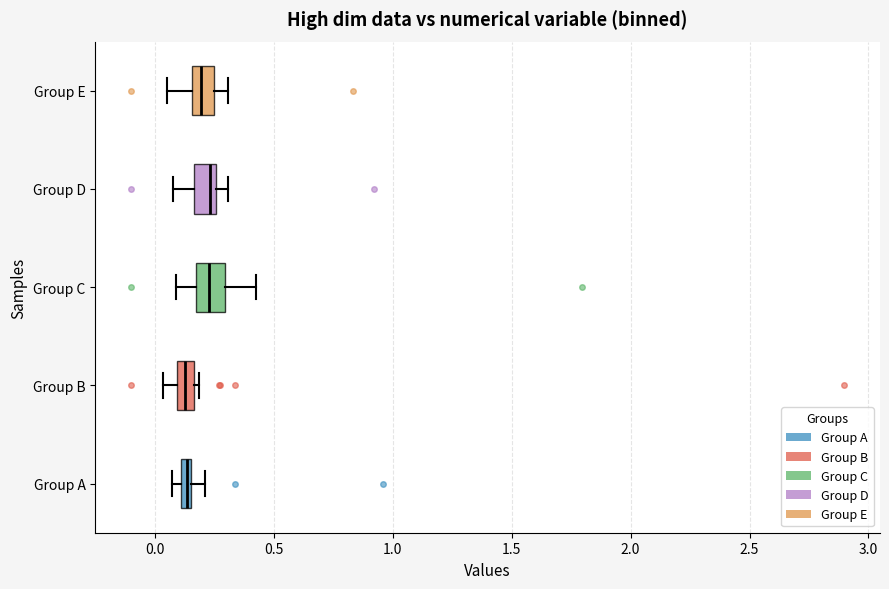

Where is the left edge of the box for Group B on the x-axis? The values are not printed on the chart, so give them approximately, as read against the axis.

0.10